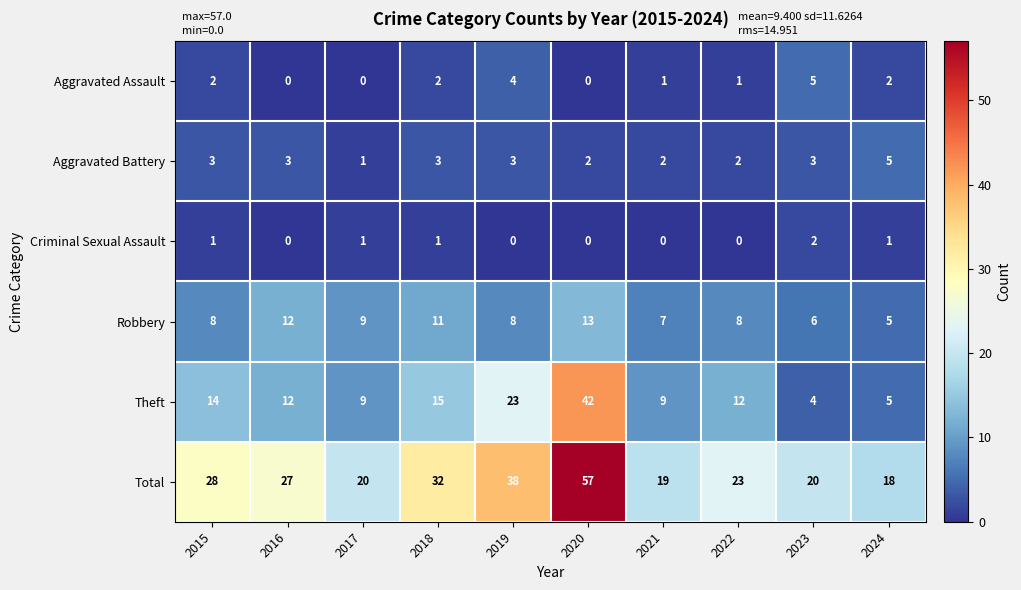

Count the number of data series in this chart.

6